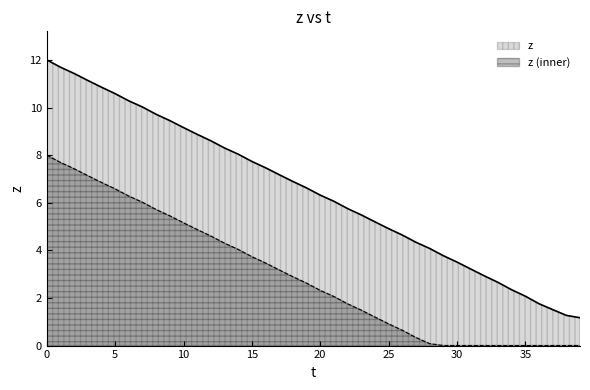

List the labels in order of value, largest first.

0, 1, 2, 3, 4, 5, 6, 7, 8, 9, 10, 11, 12, 13, 14, 15, 16, 17, 18, 19, 20, 21, 22, 23, 24, 25, 26, 27, 28, 29, 30, 31, 32, 33, 34, 35, 36, 37, 38, 39